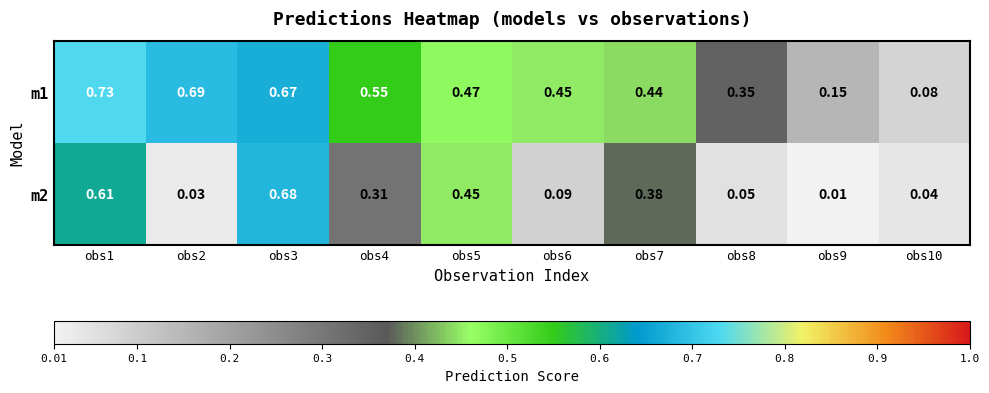

Is the value of m1 at obs8 greater than the value of m2 at obs5?

No